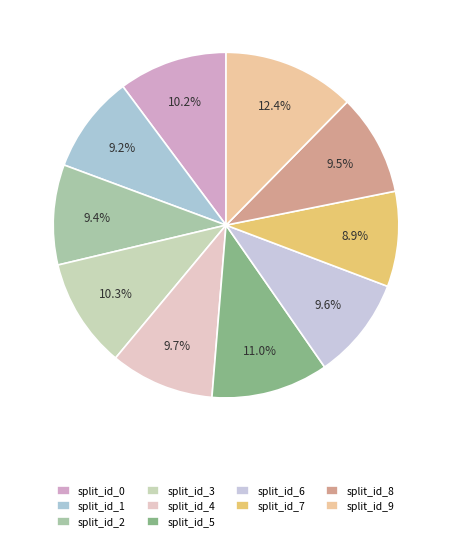

How many segments does this pie chart have?

10